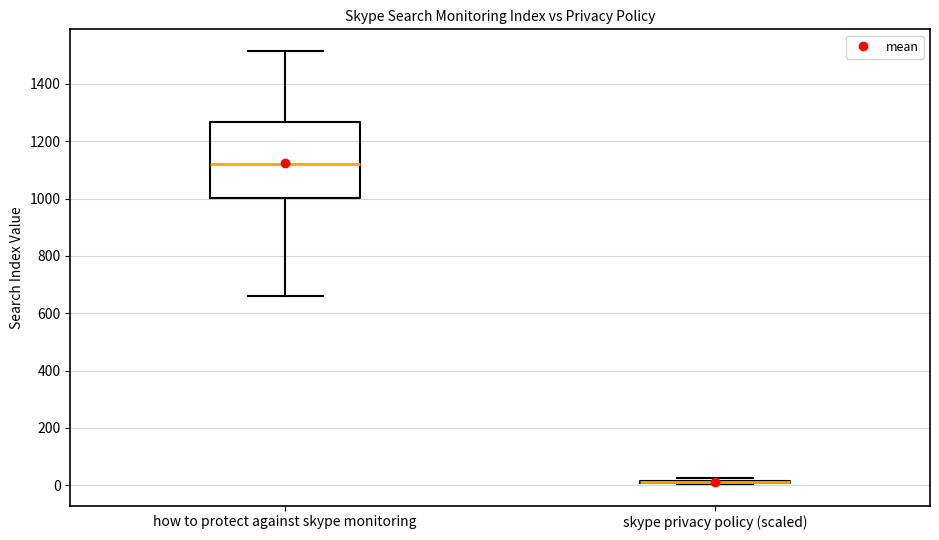

Reading left to right, transcribe this box plot: for each box, give where its median line is, the range the box spans, and where its two whiskers end, as read against the y-axis. The values are not printed on the chart, so give them approximately, as read against the axis.

how to protect against skype monitoring: median 1120, box 1000 to 1260, whiskers 660 to 1520
skype privacy policy (scaled): box collapsed to a line at 20, whiskers 0 to 20